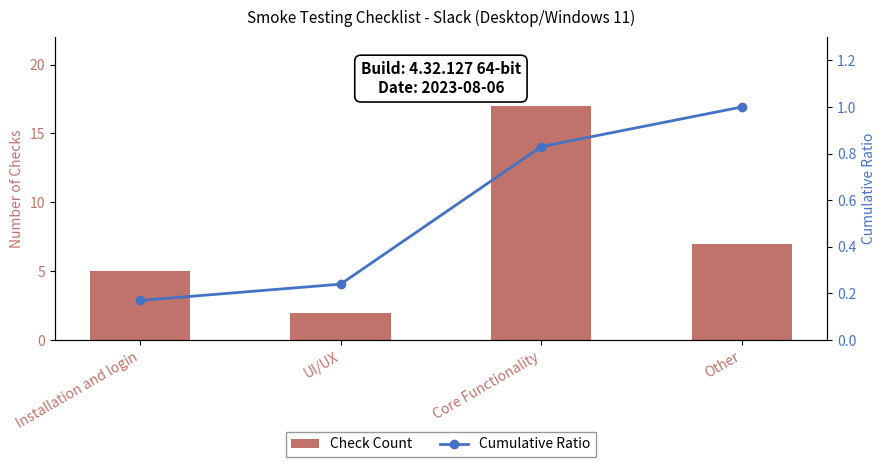

What is the label of the 1st bar from the right?

Other